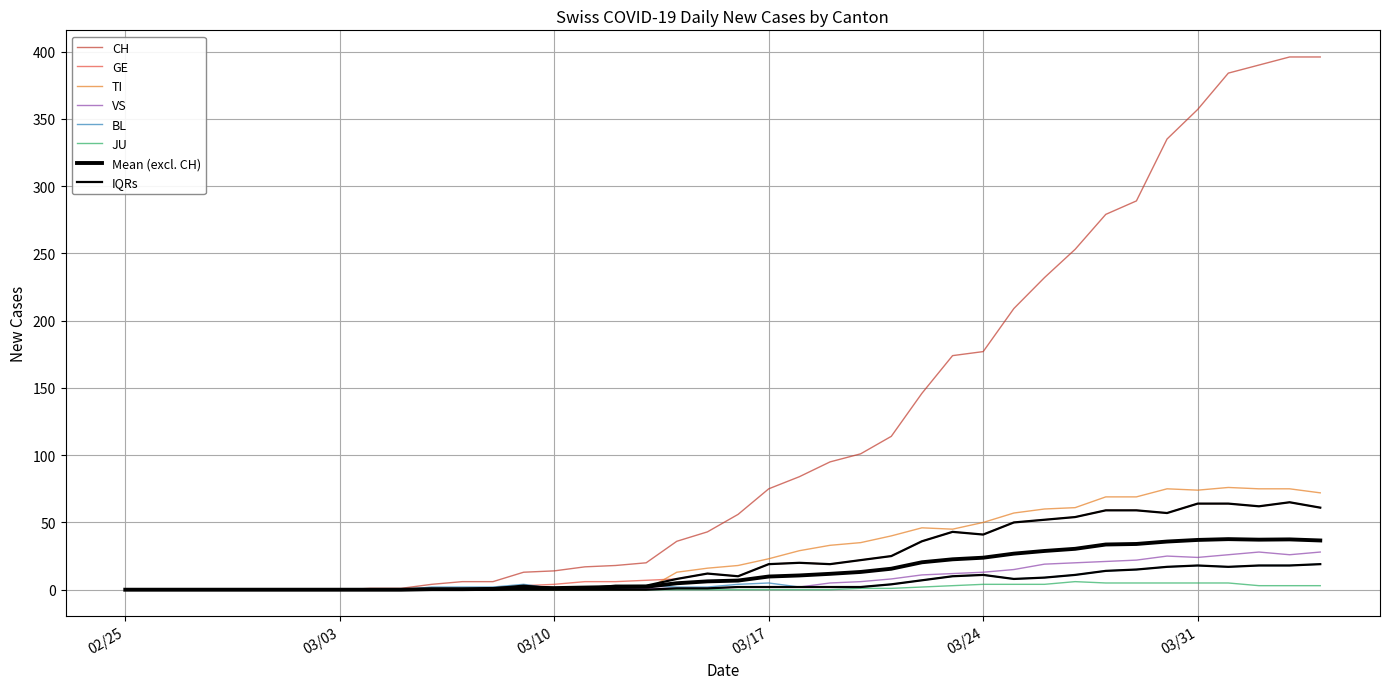

The value of TI at 2020-04-02 is 75. True or false?

True